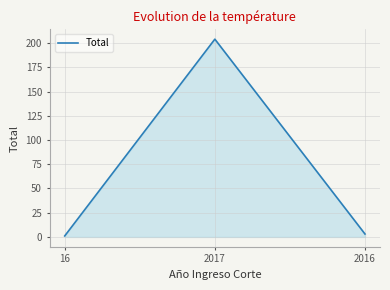

What is the minimum value shown in the chart?

1